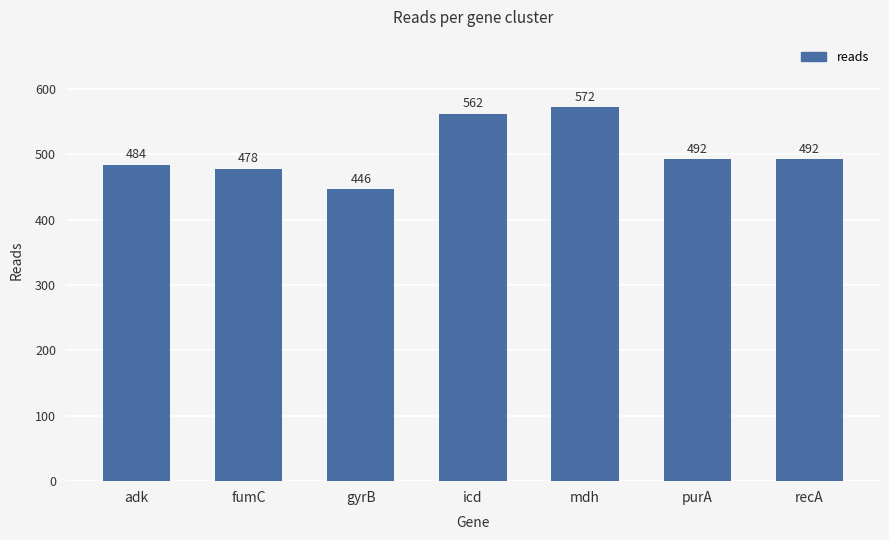

What is the change in value from gyrB to icd?

+116